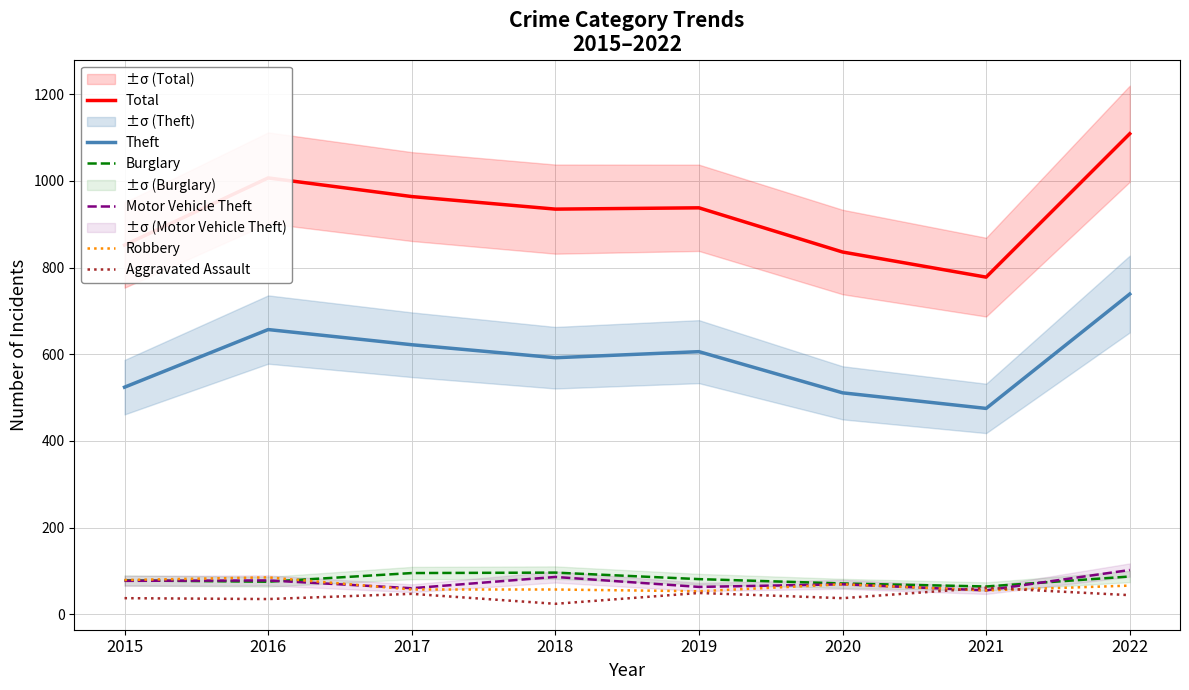

Is it true that Aggravated Assault equals 41 at 2018?

False